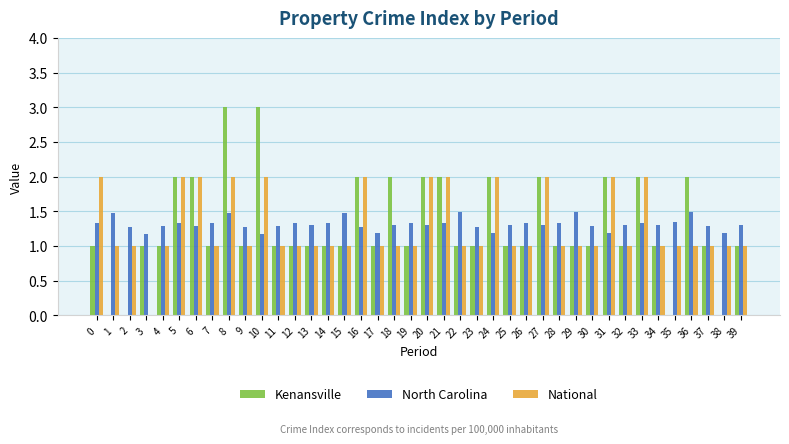

The value of National at 23 is 1.0. True or false?

True